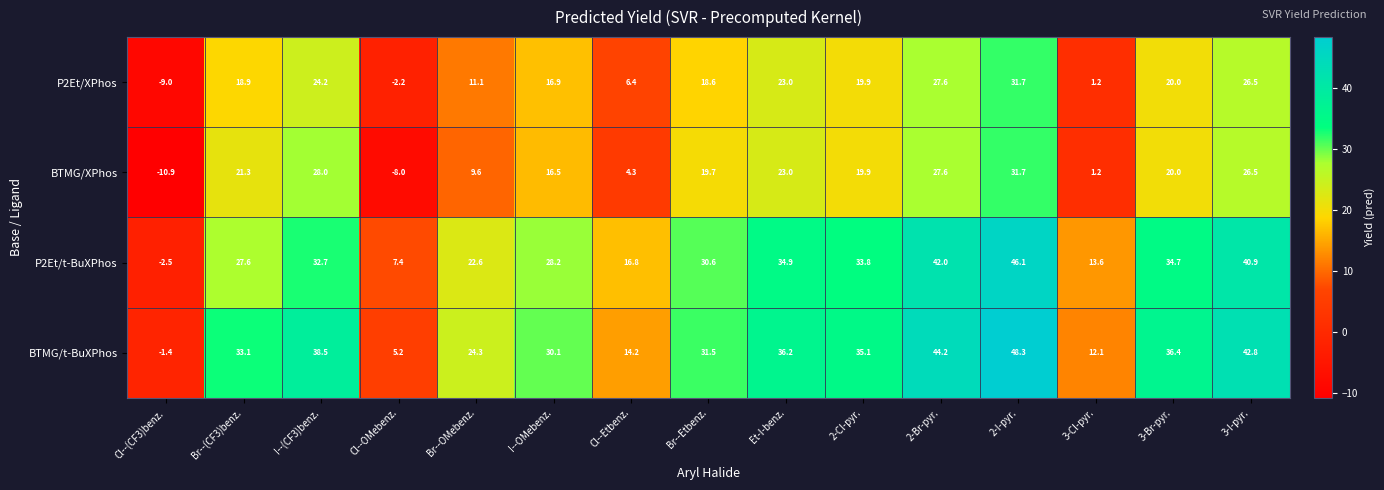

What is the maximum value shown in the chart?

48.3